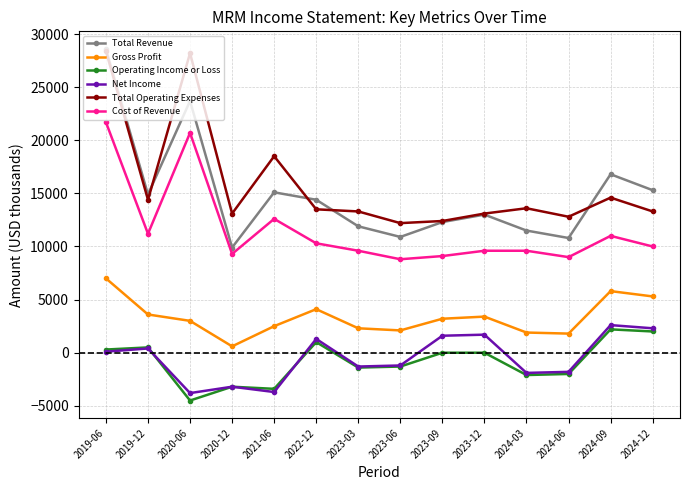

Which series changed the most between 2021-06 and 2024-03?

Total Operating Expenses